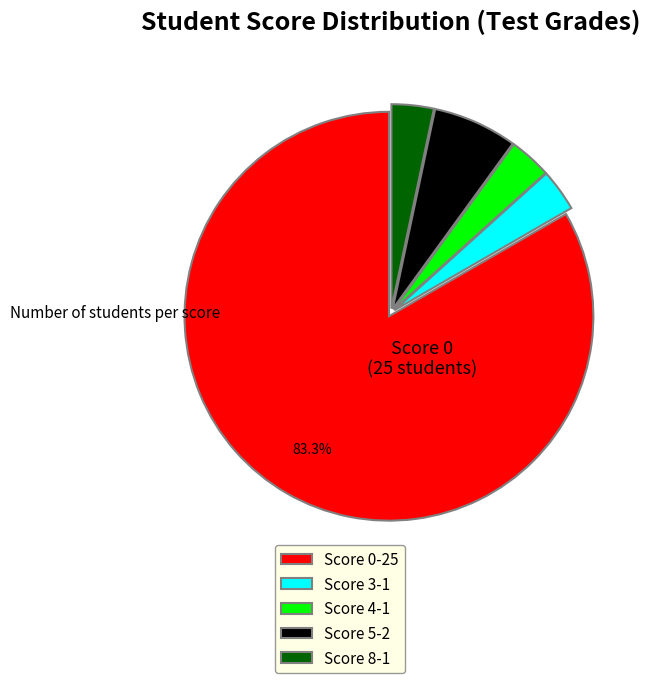

Approximately how many times larger is the value at Score 3-1 compared to Score 5-2?

0.5